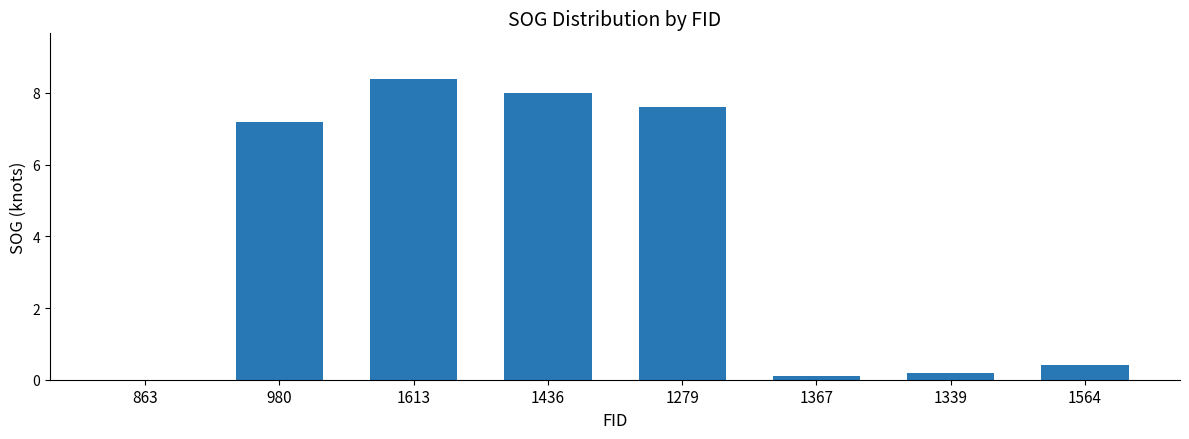

Reading left to right, extract all data points from this chart.

0.0	7.2	8.4	8.0	7.6	0.1	0.2	0.4